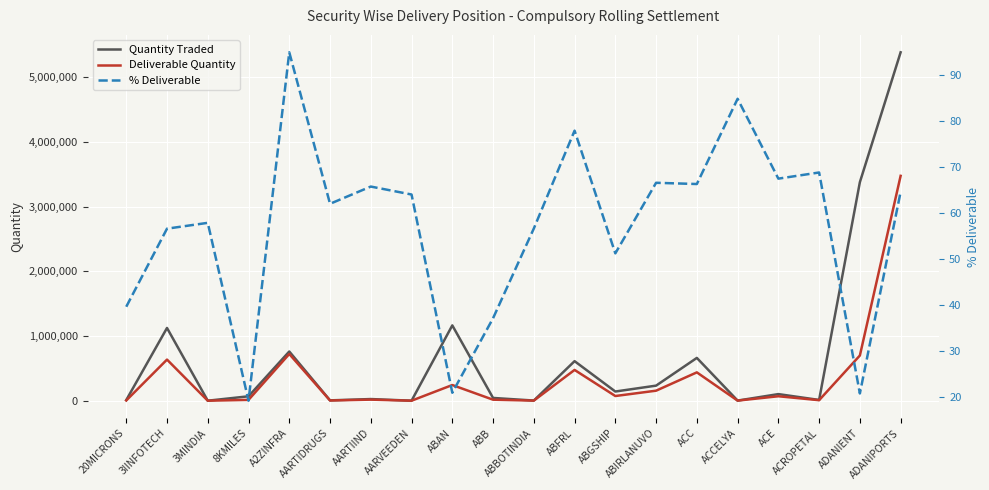

What is the maximum value for Quantity Traded?

5383866